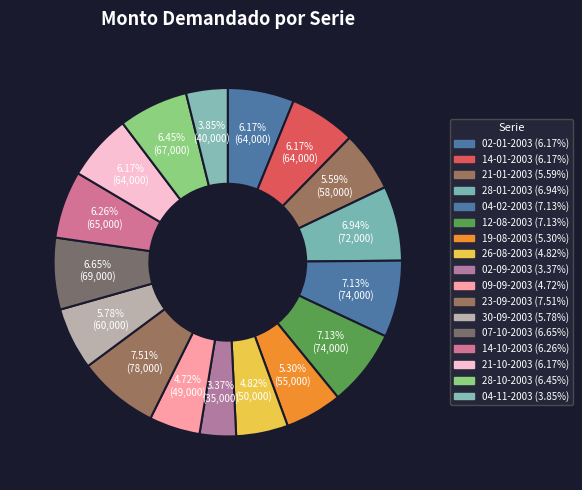

Is it true that 23-09-2003 is 8% of the pie?

True